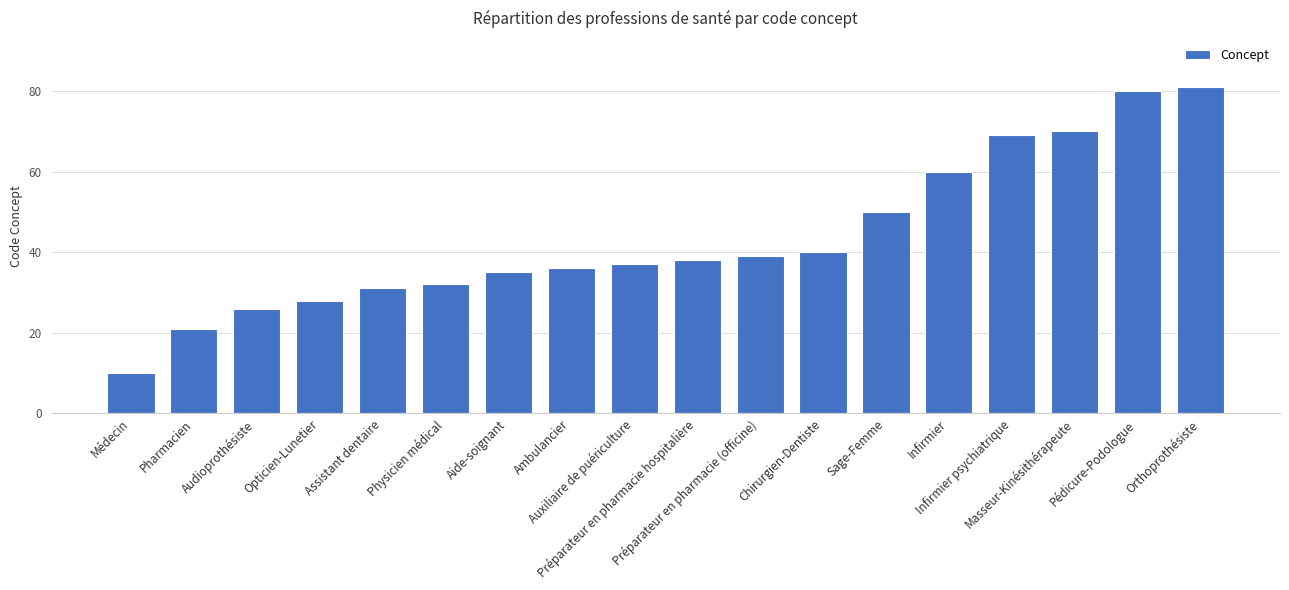

Reading right to left, what are all the values shown in this chart?

81	80	70	69	60	50	40	39	38	37	36	35	32	31	28	26	21	10